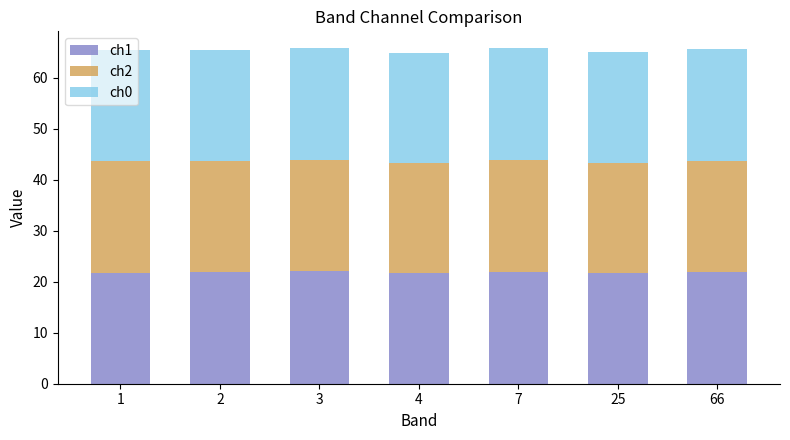

What is the difference between the maximum and second lowest values in the ch1 series?

0.3